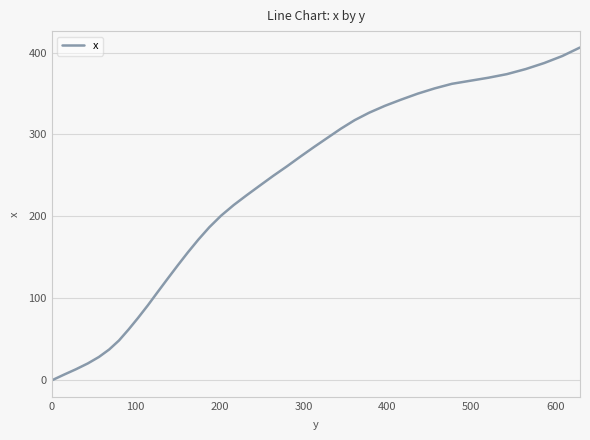

What is the difference between the maximum and minimum values?

406.1